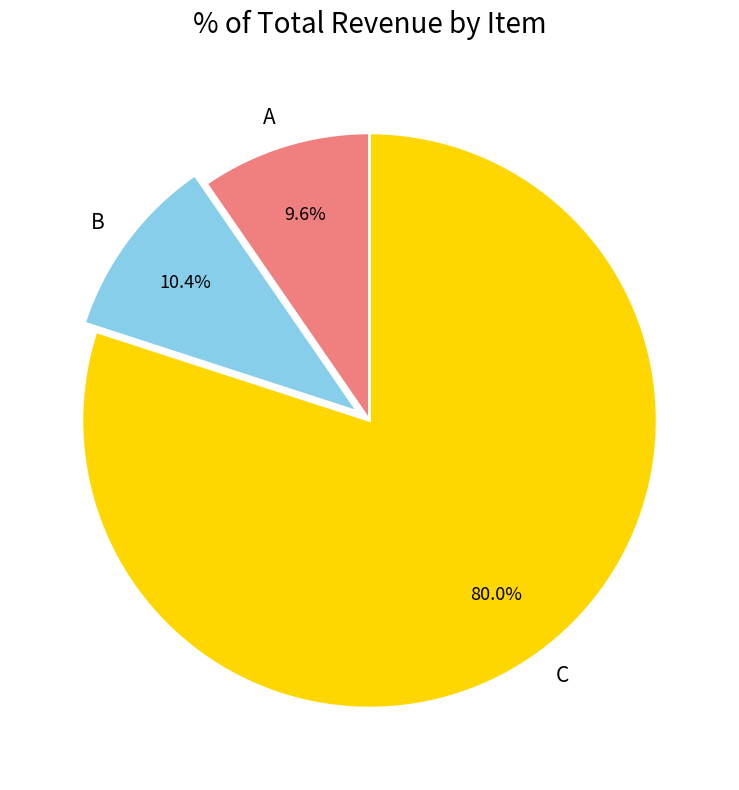

To the nearest percent, what is the average slice percentage?

33%